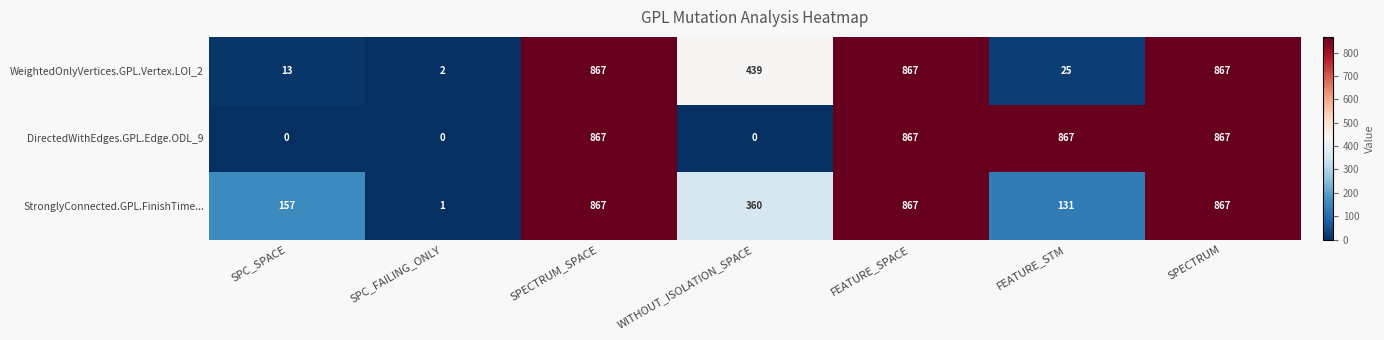

Reading left to right, list all the values displayed in this chart.

WeightedOnlyVertices.GPL.Vertex.LOI_2: SPC_SPACE=13	SPC_FAILING_ONLY=2	SPECTRUM_SPACE=867	WITHOUT_ISOLATION_SPACE=439	FEATURE_SPACE=867	FEATURE_STM=25	SPECTRUM=867
DirectedWithEdges.GPL.Edge.ODL_9: SPC_SPACE=0	SPC_FAILING_ONLY=0	SPECTRUM_SPACE=867	WITHOUT_ISOLATION_SPACE=0	FEATURE_SPACE=867	FEATURE_STM=867	SPECTRUM=867
StronglyConnected.GPL.FinishTime...: SPC_SPACE=157	SPC_FAILING_ONLY=1	SPECTRUM_SPACE=867	WITHOUT_ISOLATION_SPACE=360	FEATURE_SPACE=867	FEATURE_STM=131	SPECTRUM=867